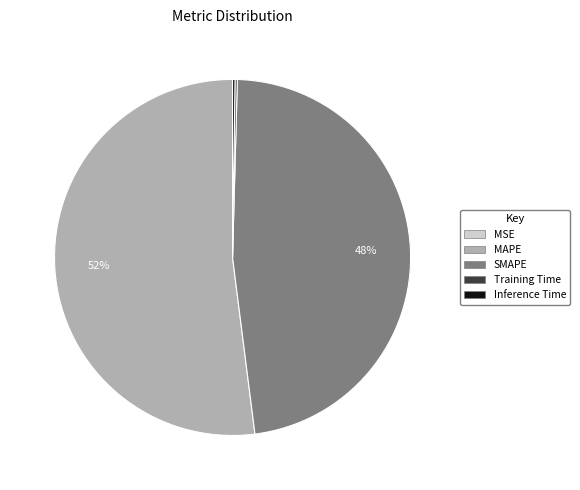

To the nearest percent, what is the difference between the largest and smallest slice percentages?

52%